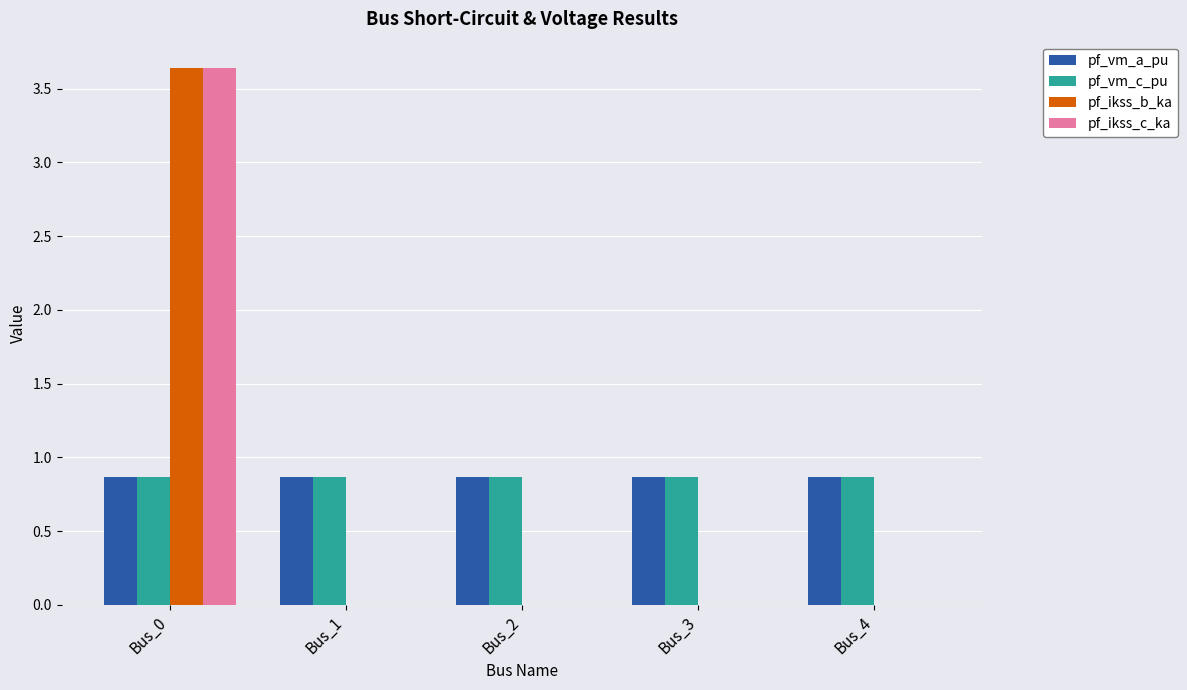

How many data points does each series have?

5